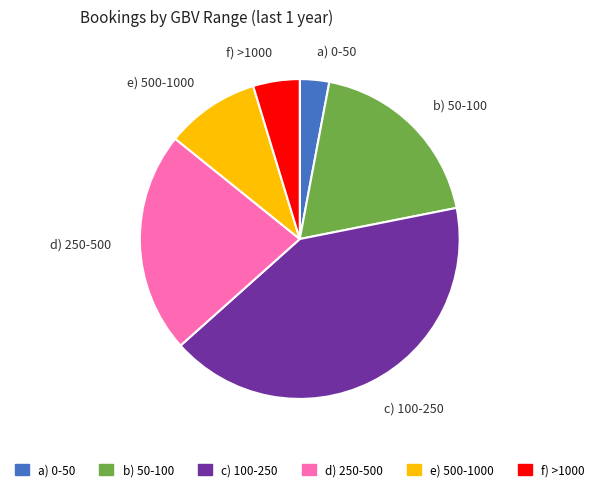

Which category has the smallest portion of the pie?

a) 0-50